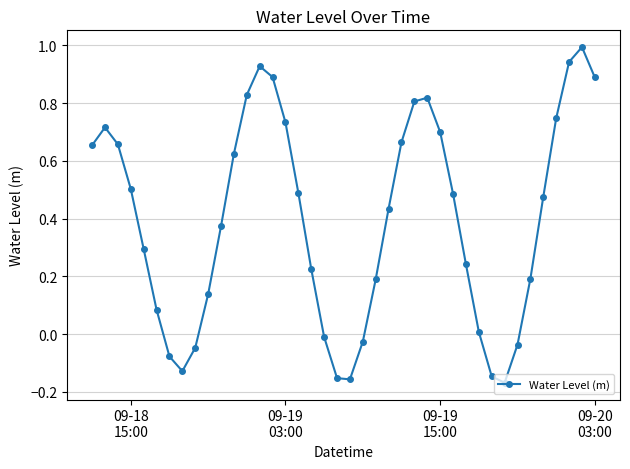

How many interior local valleys (lower than both neighbors) does the data have?

3